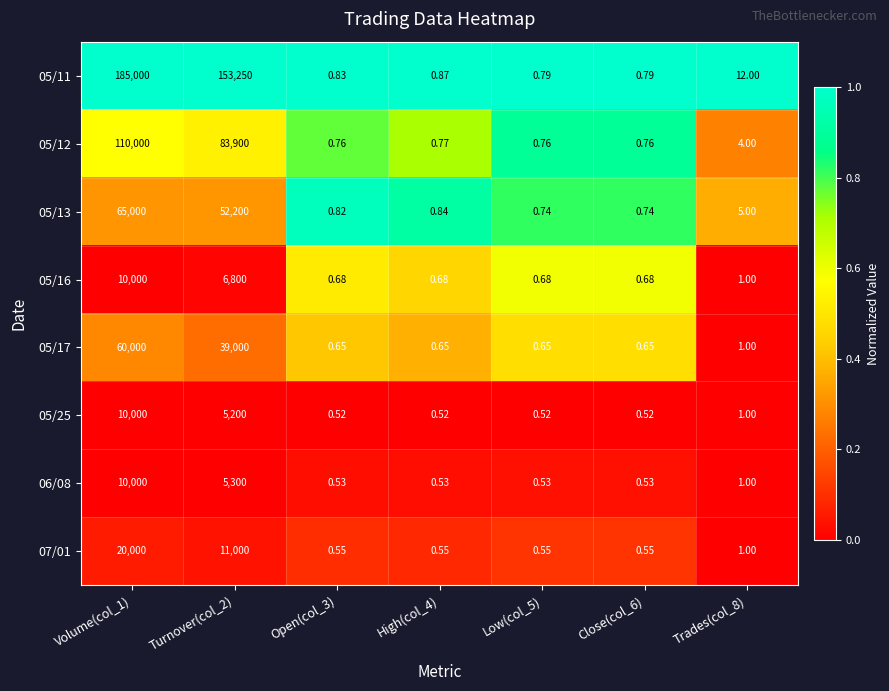

Is the value of 05/17 at Close(col_6) greater than the value of 05/25 at Close(col_6)?

Yes